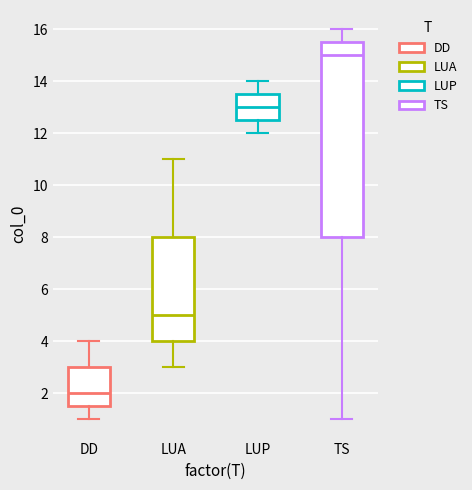

Where is the lower edge of the box for DD on the y-axis? The values are not printed on the chart, so give them approximately, as read against the axis.

1.6